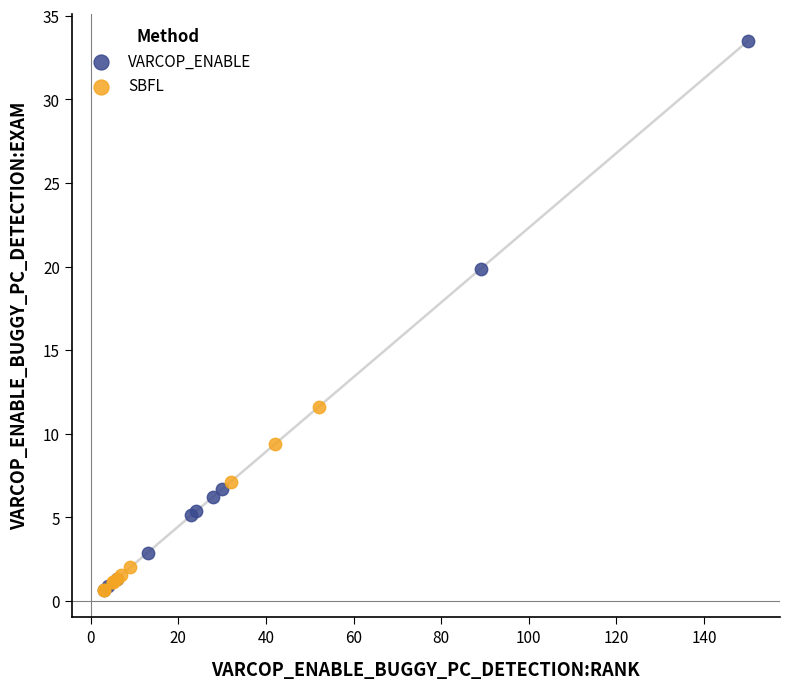

Which series has the widest spread of Y values?

VARCOP_ENABLE